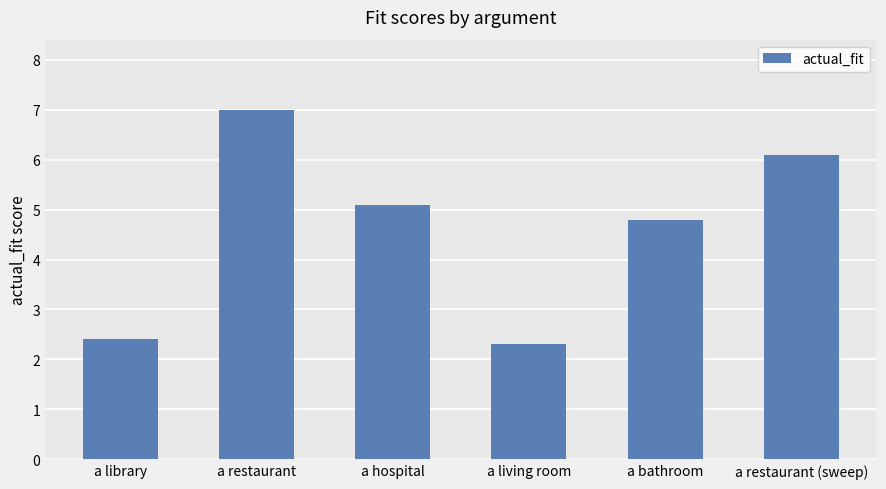

Rank the categories by value from highest to lowest.

a restaurant, a restaurant (sweep), a hospital, a bathroom, a library, a living room